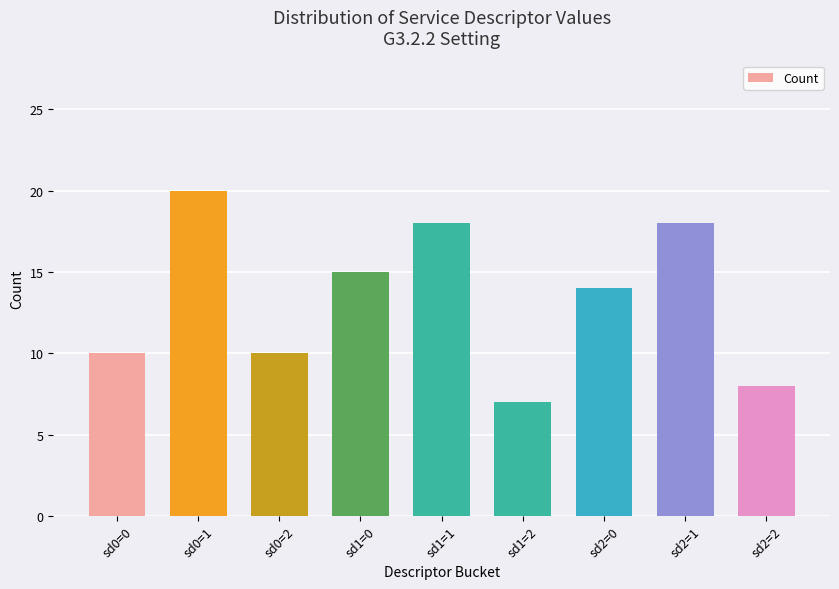

What is the difference between the values at sd2=0 and sd0=2?

4